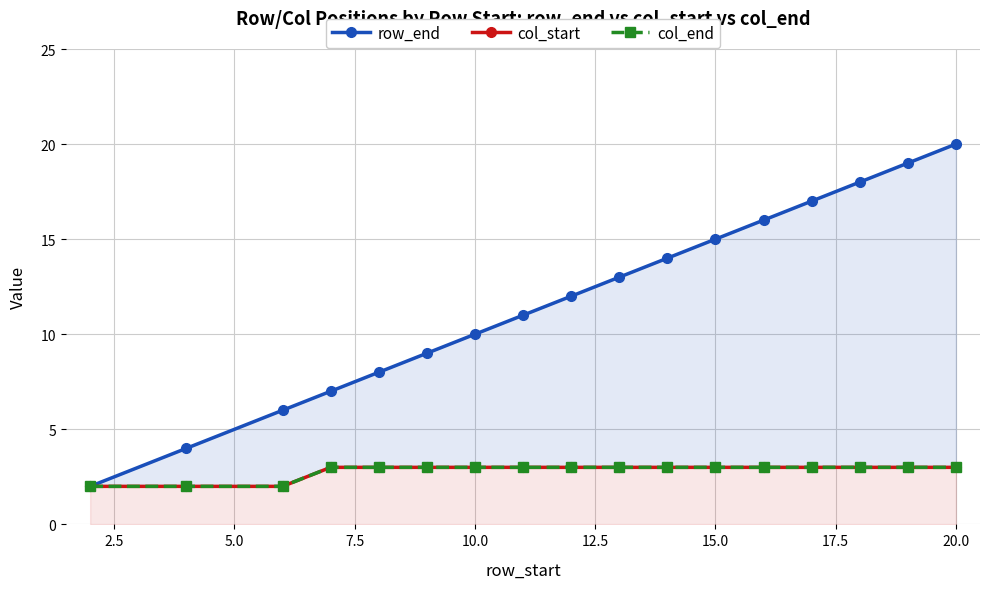

The value of col_start at 14 is 4. True or false?

False